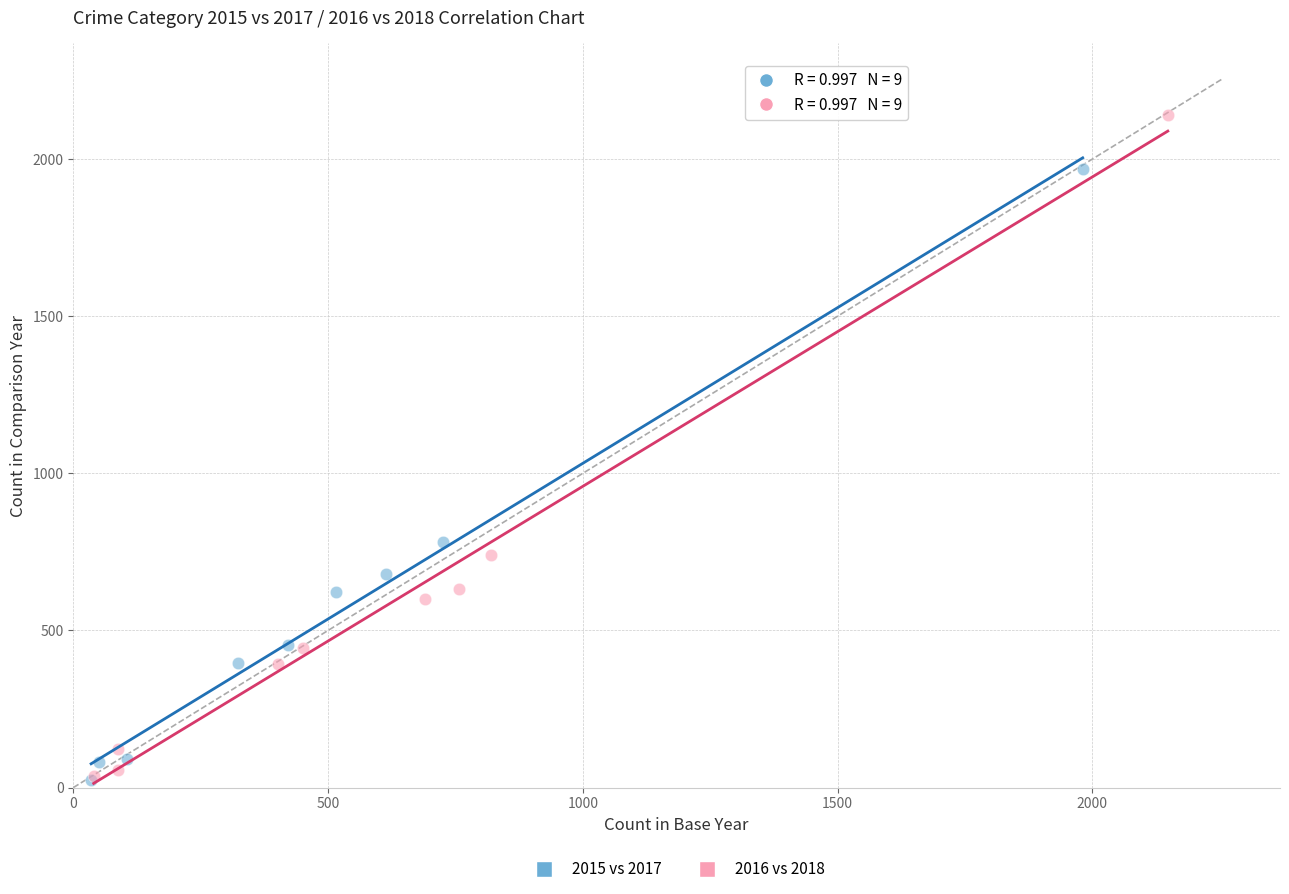

Which series has the largest Y range (max minus min)?

2016 vs 2018